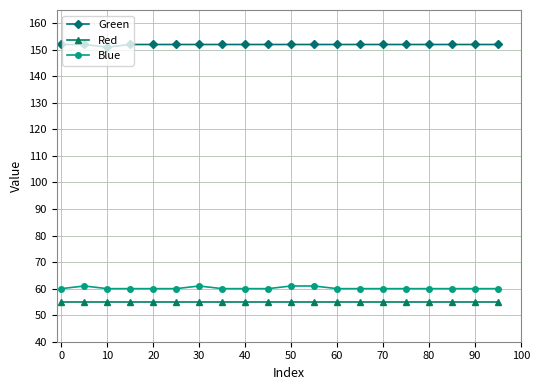

What is the value of the Blue point at the 15th from the left?

60